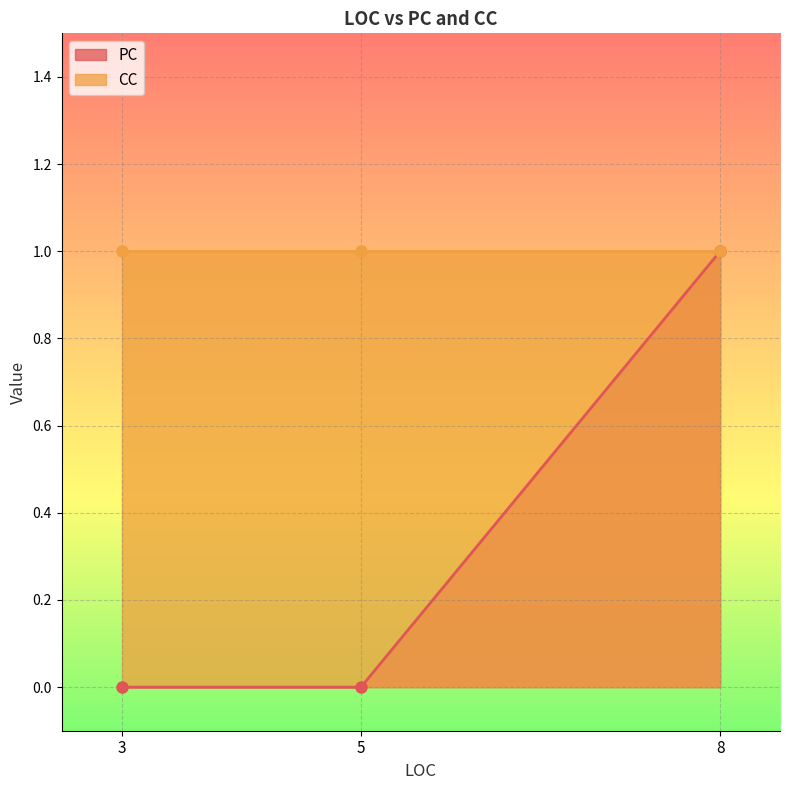

The value of PC at 5 is 0. True or false?

True